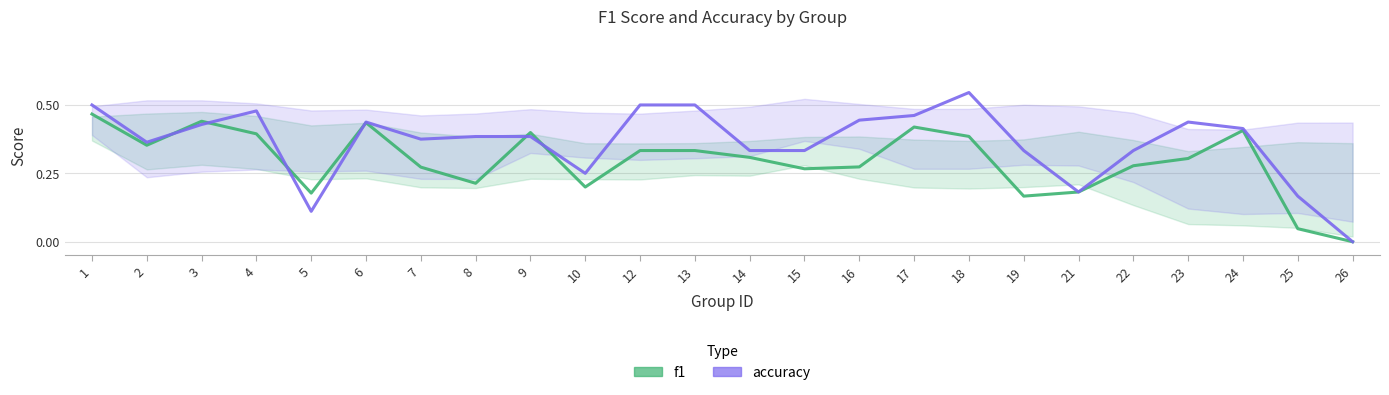

Reading right to left, transcribe all the data shown in this chart.

f1: 0.0	0.0	0.4	0.3	0.3	0.2	0.2	0.4	0.4	0.3	0.3	0.3	0.3	0.3	0.2	0.4	0.2	0.3	0.4	0.2	0.4	0.4	0.4	0.5
accuracy: 0.0	0.2	0.4	0.4	0.3	0.2	0.3	0.5	0.5	0.4	0.3	0.3	0.5	0.5	0.2	0.4	0.4	0.4	0.4	0.1	0.5	0.4	0.4	0.5